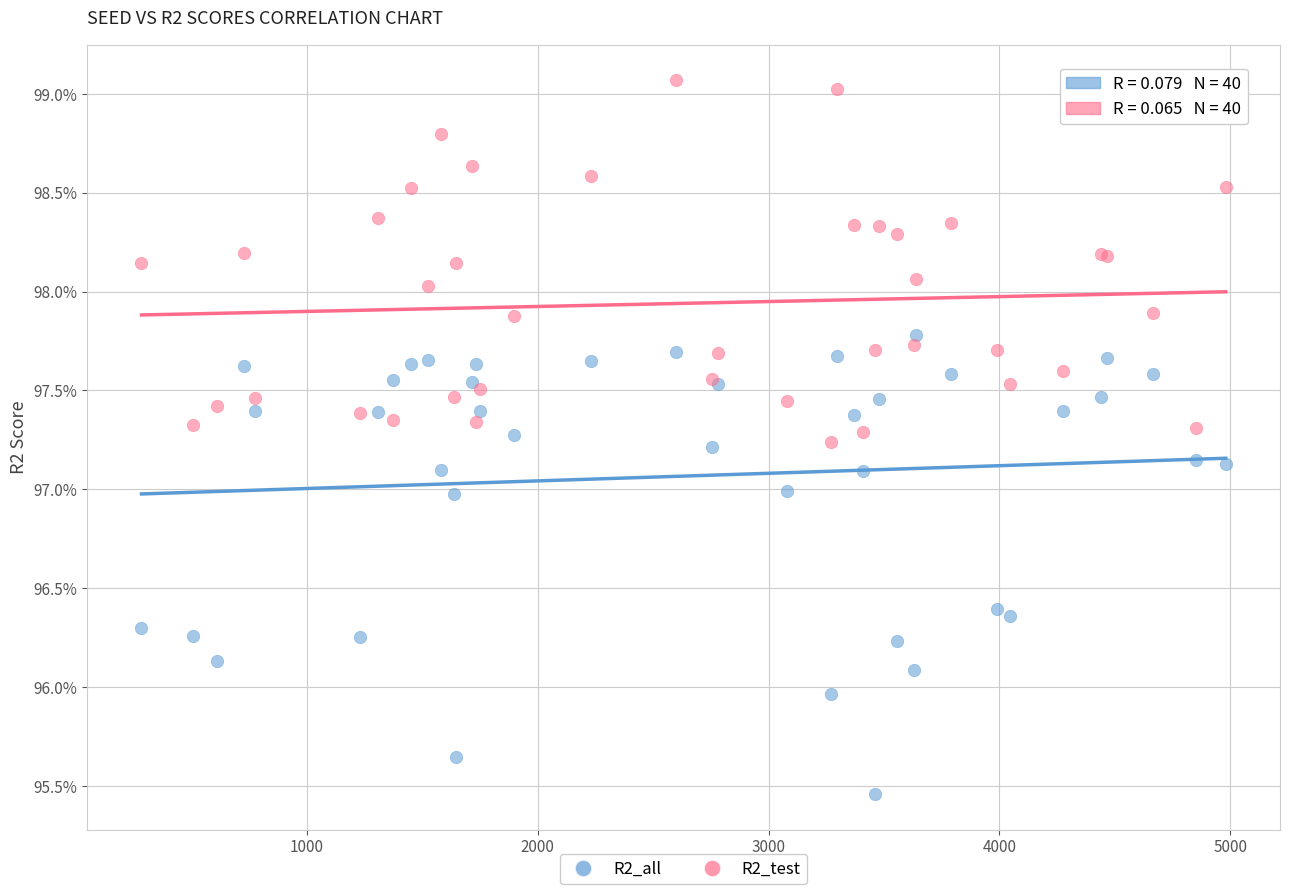

Which series has the largest Y range (max minus min)?

R2_all